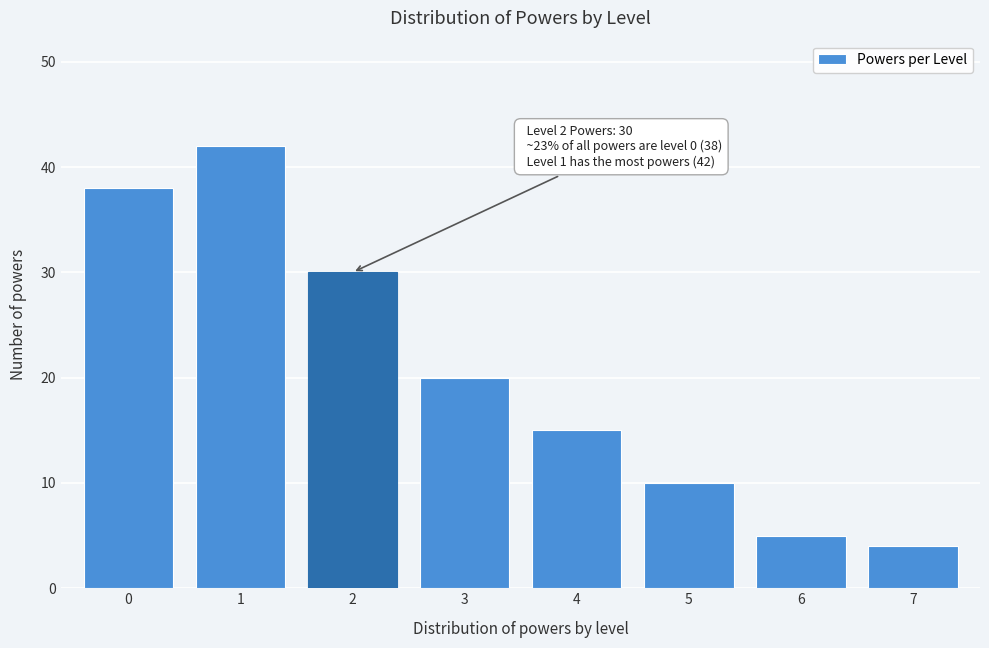

Reading right to left, what are all the values shown in this chart?

7=4	6=5	5=10	4=15	3=20	2=30	1=42	0=38